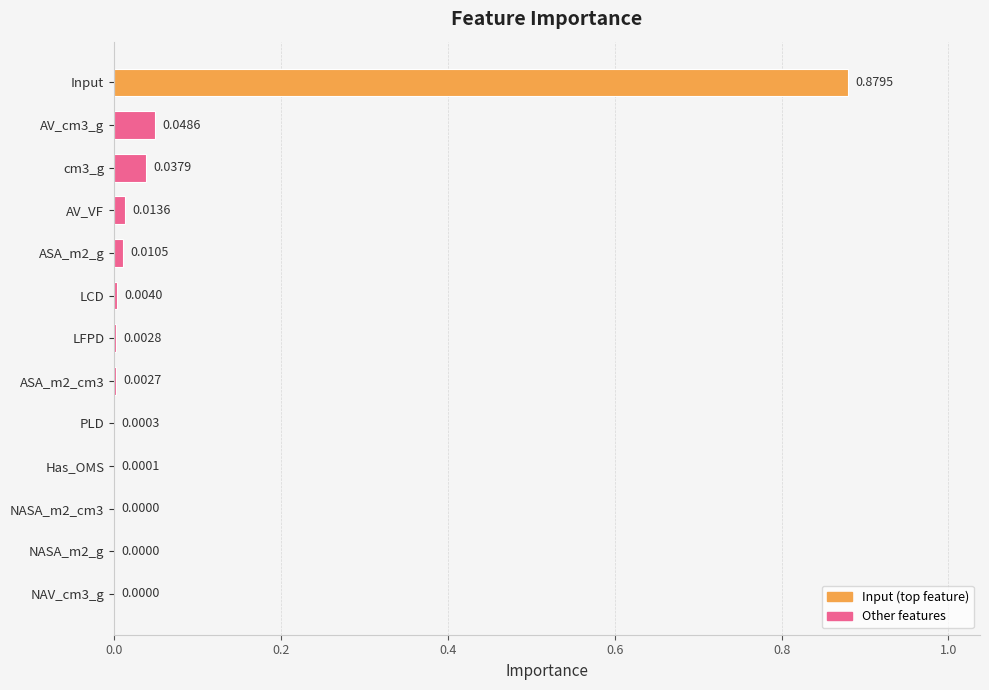

Which category has the highest value across all series?

Input